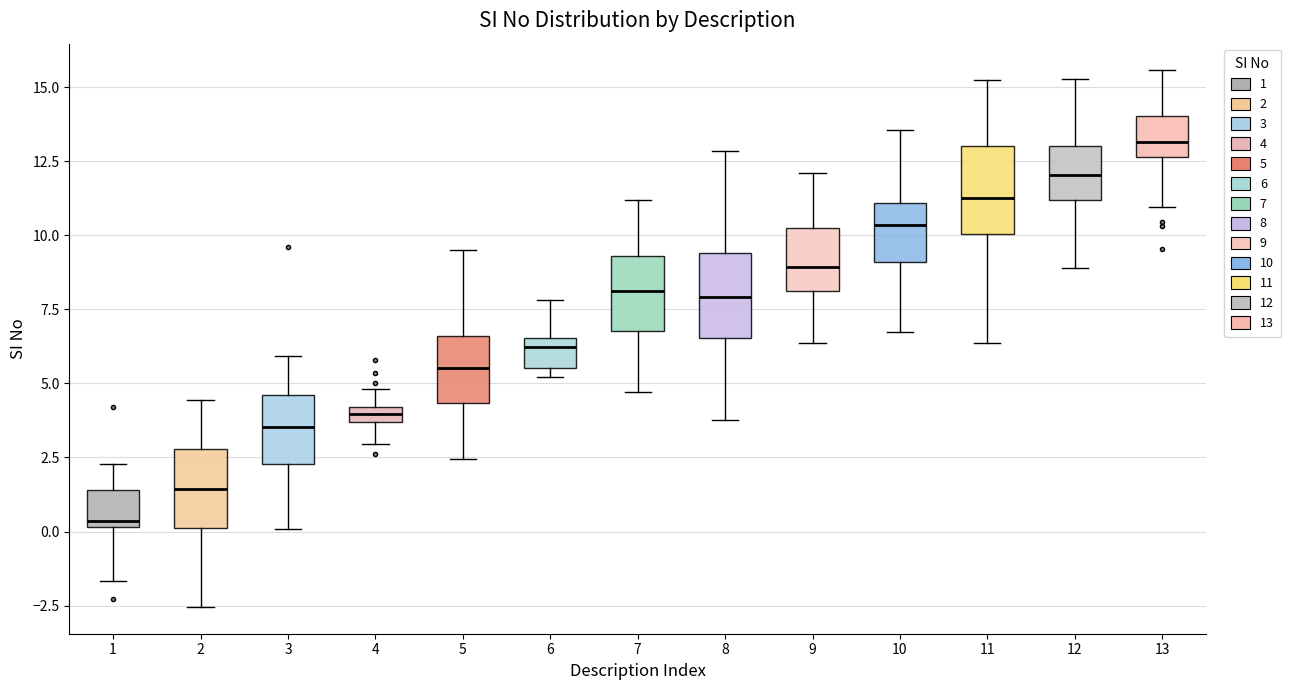

Where does the median line of the box at x = 6 sit on the y-axis? The values are not printed on the chart, so give them approximately, as read against the axis.

6.0